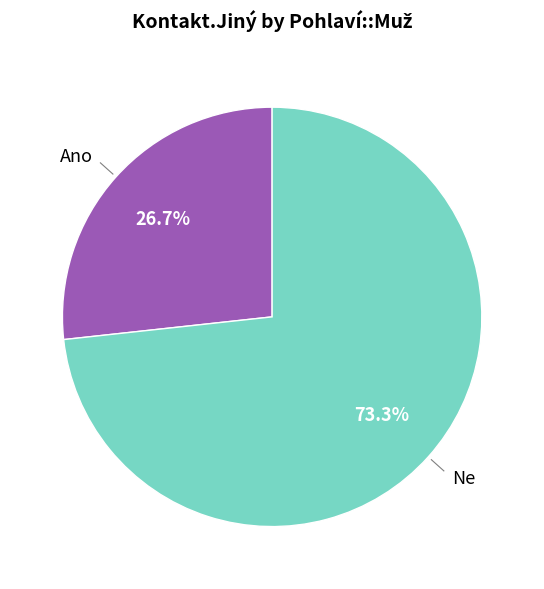

Is there a majority slice in this chart?

Yes